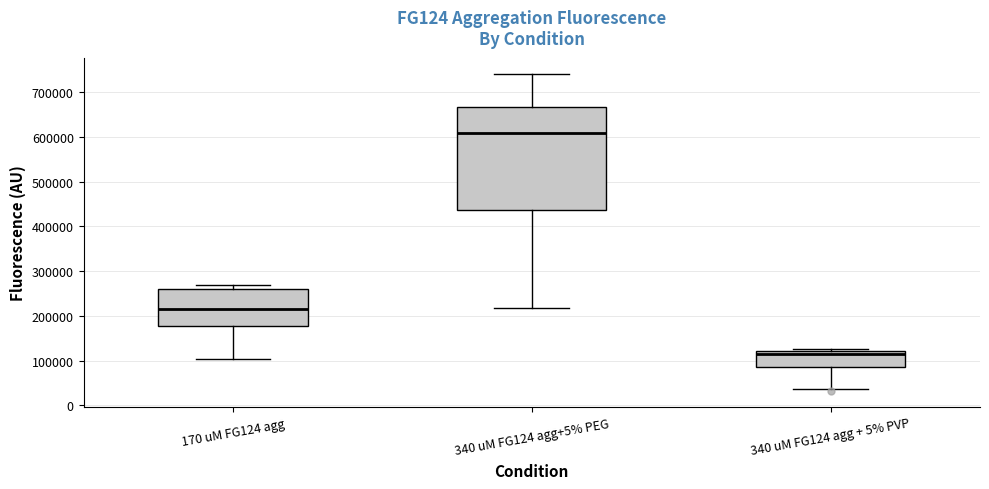

Reading left to right, transcribe this box plot: for each box, give where its median line is, the range the box spans, and where its two whiskers end, as read against the y-axis. The values are not printed on the chart, so give them approximately, as read against the axis.

170 uM FG124 agg: median 220000, box 180000 to 260000, whiskers 100000 to 270000
340 uM FG124 agg+5% PEG: median 610000, box 440000 to 670000, whiskers 220000 to 740000
340 uM FG124 agg + 5% PVP: median 120000 (just below the box's upper edge), box 90000 to 120000, whiskers 40000 to 130000